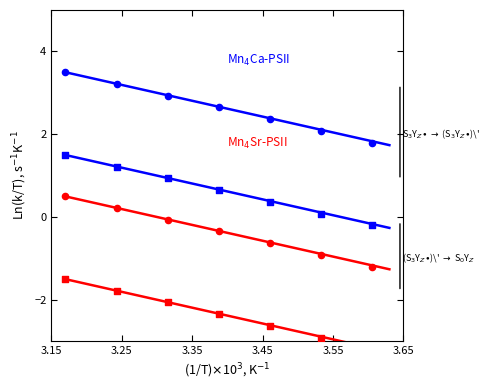

Which series contains the lowest Y value?

Mn4Sr-PSII (Base Min)